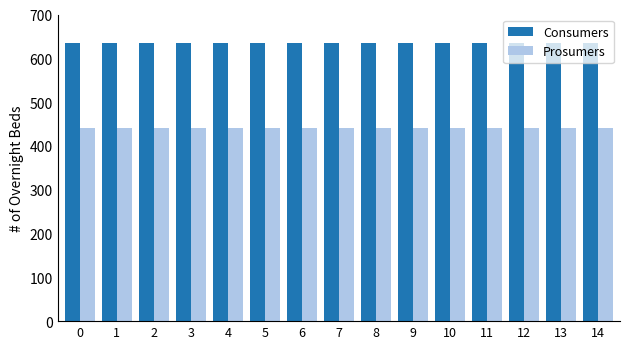

Rank the series at 4 from highest to lowest value.

Consumers, Prosumers